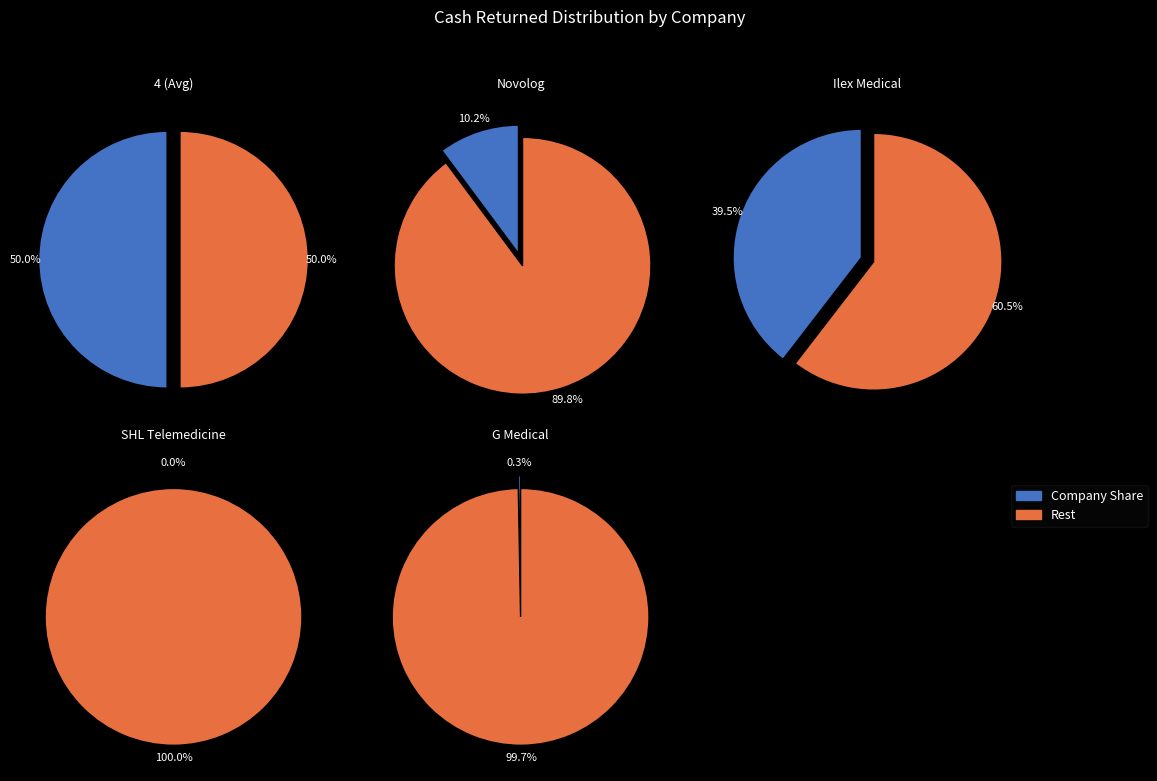

True or false: SHL Telemedicine Ltd. accounts for 1% of the total.

False